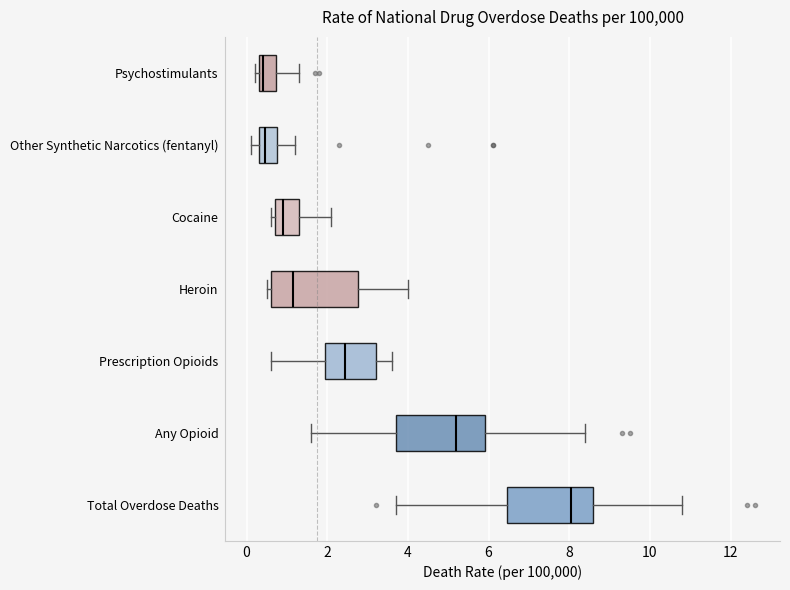

Where does the right whisker of the box for Total Overdose Deaths end on the x-axis? The values are not printed on the chart, so give them approximately, as read against the axis.

10.8